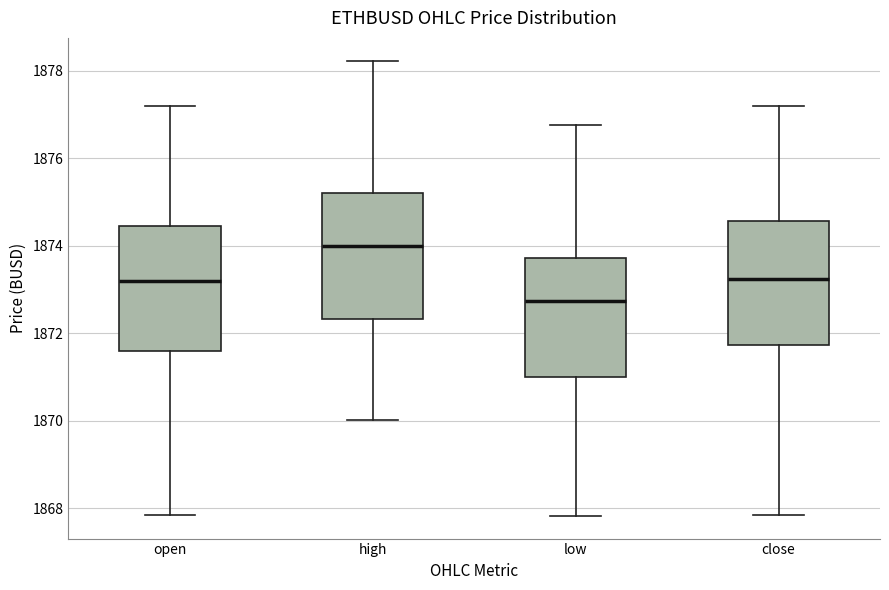

Where is the lower edge of the box for close on the y-axis? The values are not printed on the chart, so give them approximately, as read against the axis.

1871.8